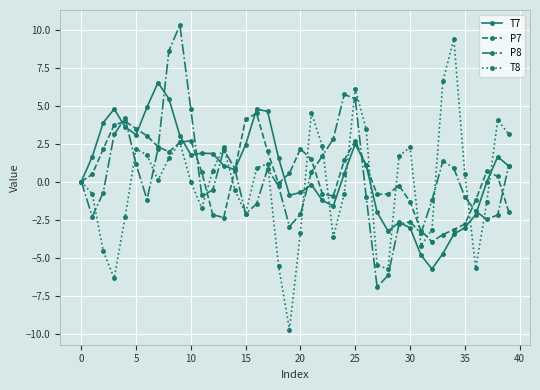

True or false: P7 has more than 1 interior local peaks.

True